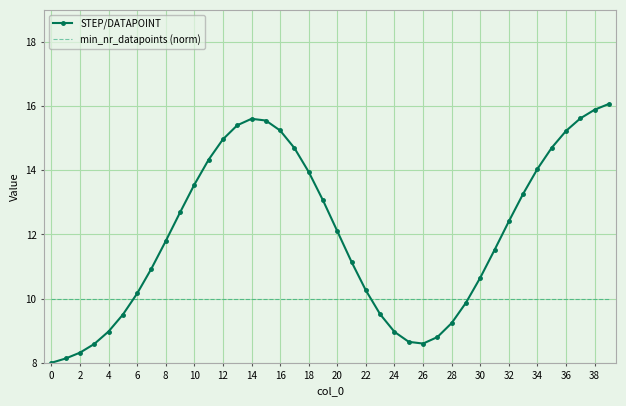

Which series has the largest range (max minus min)?

STEP/DATAPOINT